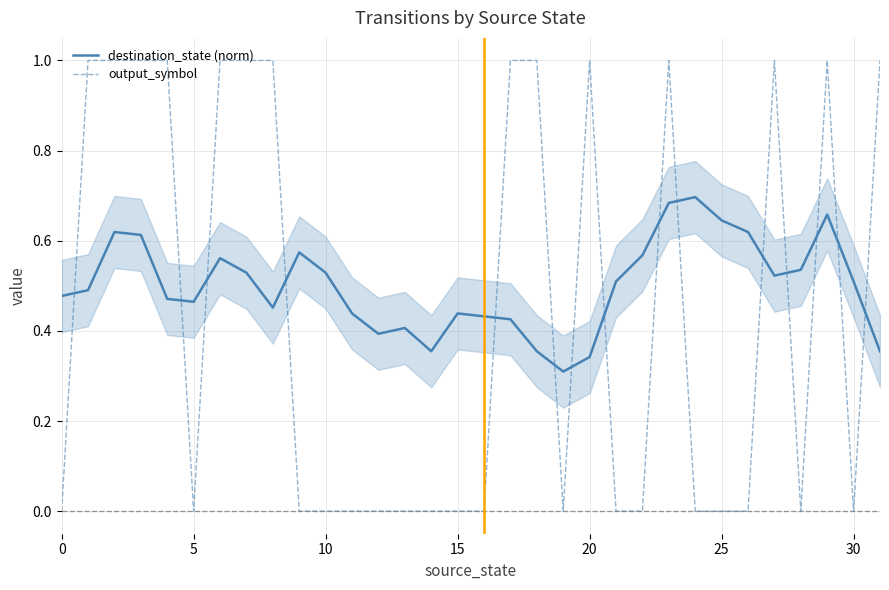

Which series has the largest range (max minus min)?

output_symbol